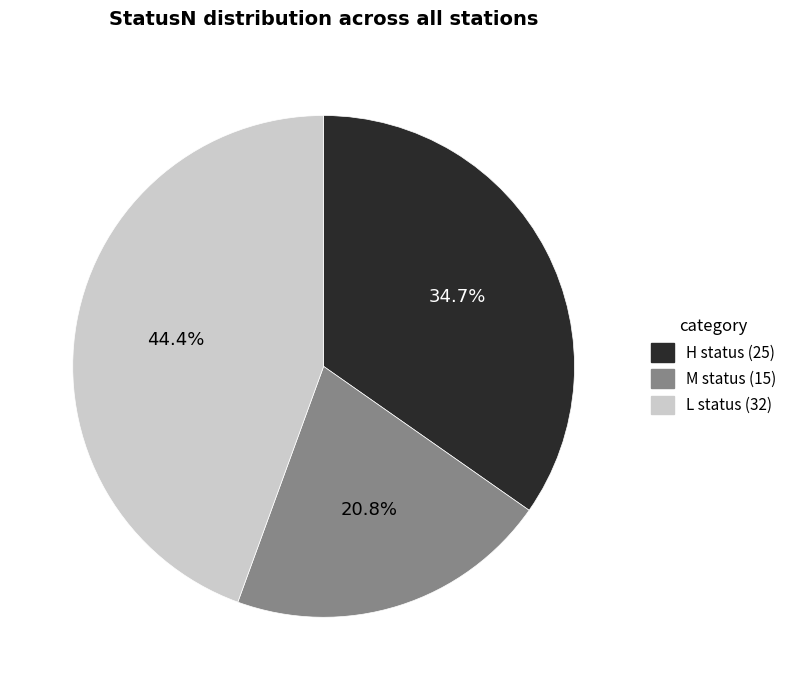

Which category has the biggest portion of the pie?

L status (32)